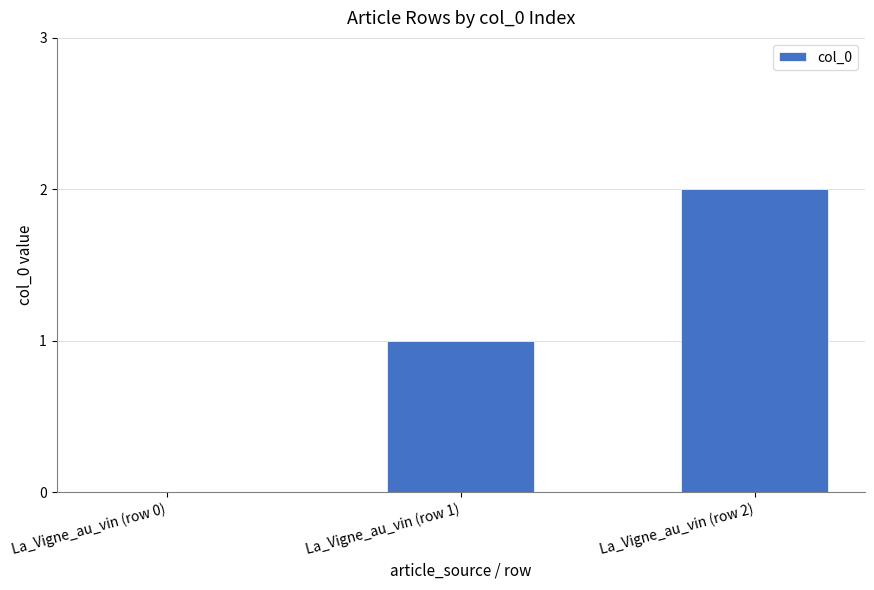

At which category does the chart reach its peak across all series?

La_Vigne_au_vin (row 2)